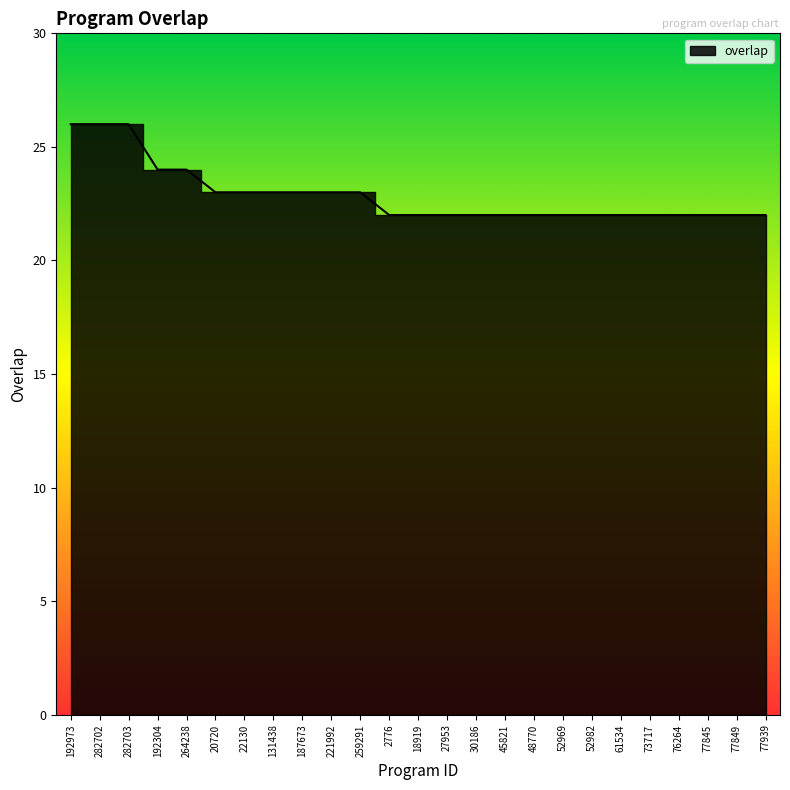

Rank the categories by value from highest to lowest.

192973, 282702, 282703, 192304, 264238, 20720, 22130, 131438, 187673, 221992, 259291, 2776, 18919, 27953, 30186, 45821, 48770, 52969, 52982, 61534, 73717, 76264, 77845, 77849, 77939